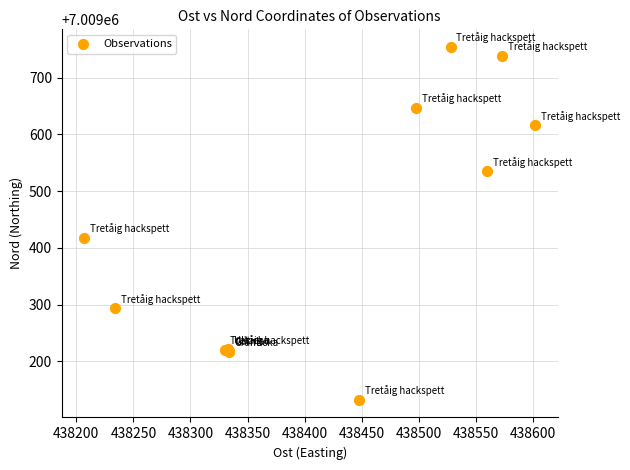

What Y value in the scatter plot is closest to 7009443?

7009418.0